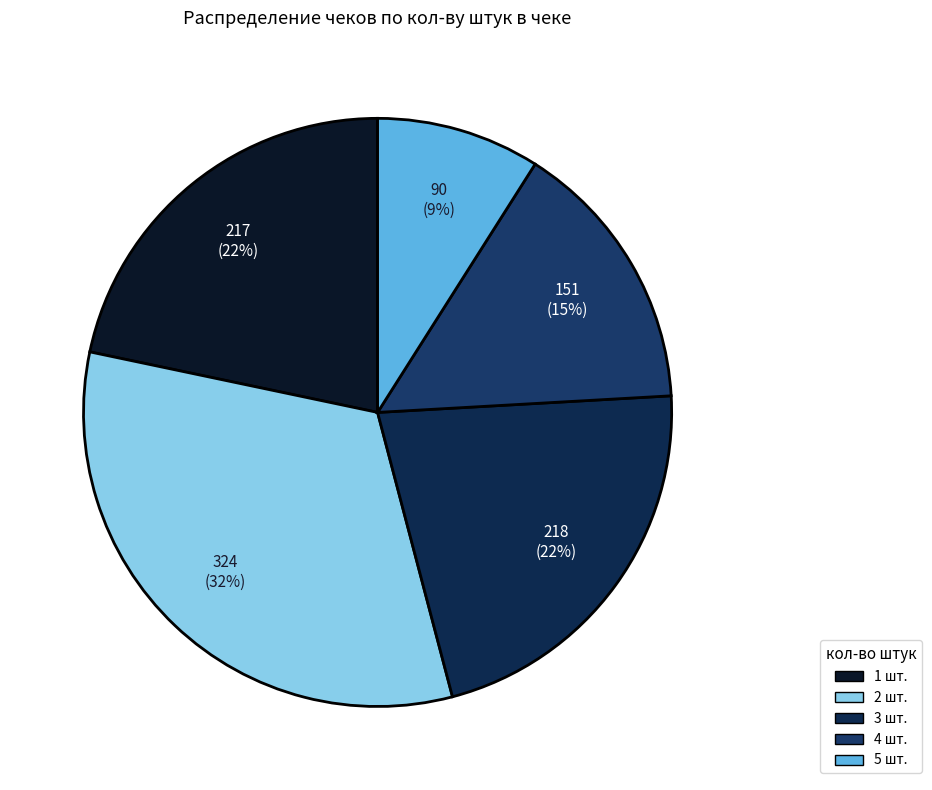

To the nearest percent, what portion does 1 represent?

22%